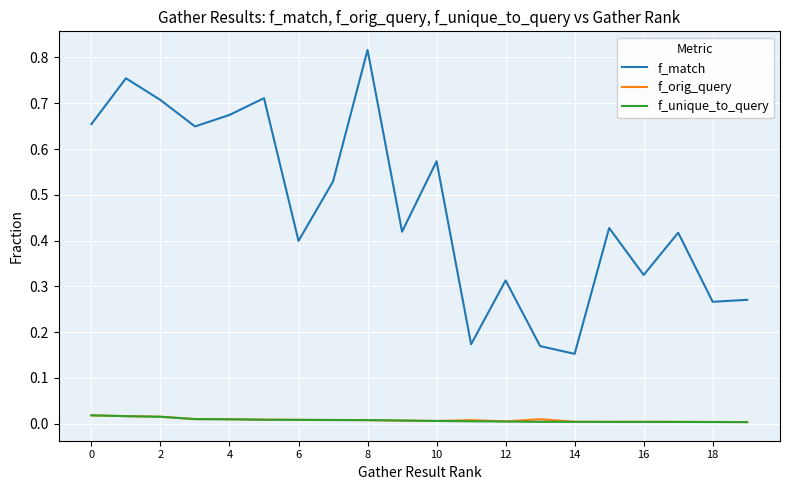

Which series has the widest spread of values?

f_match